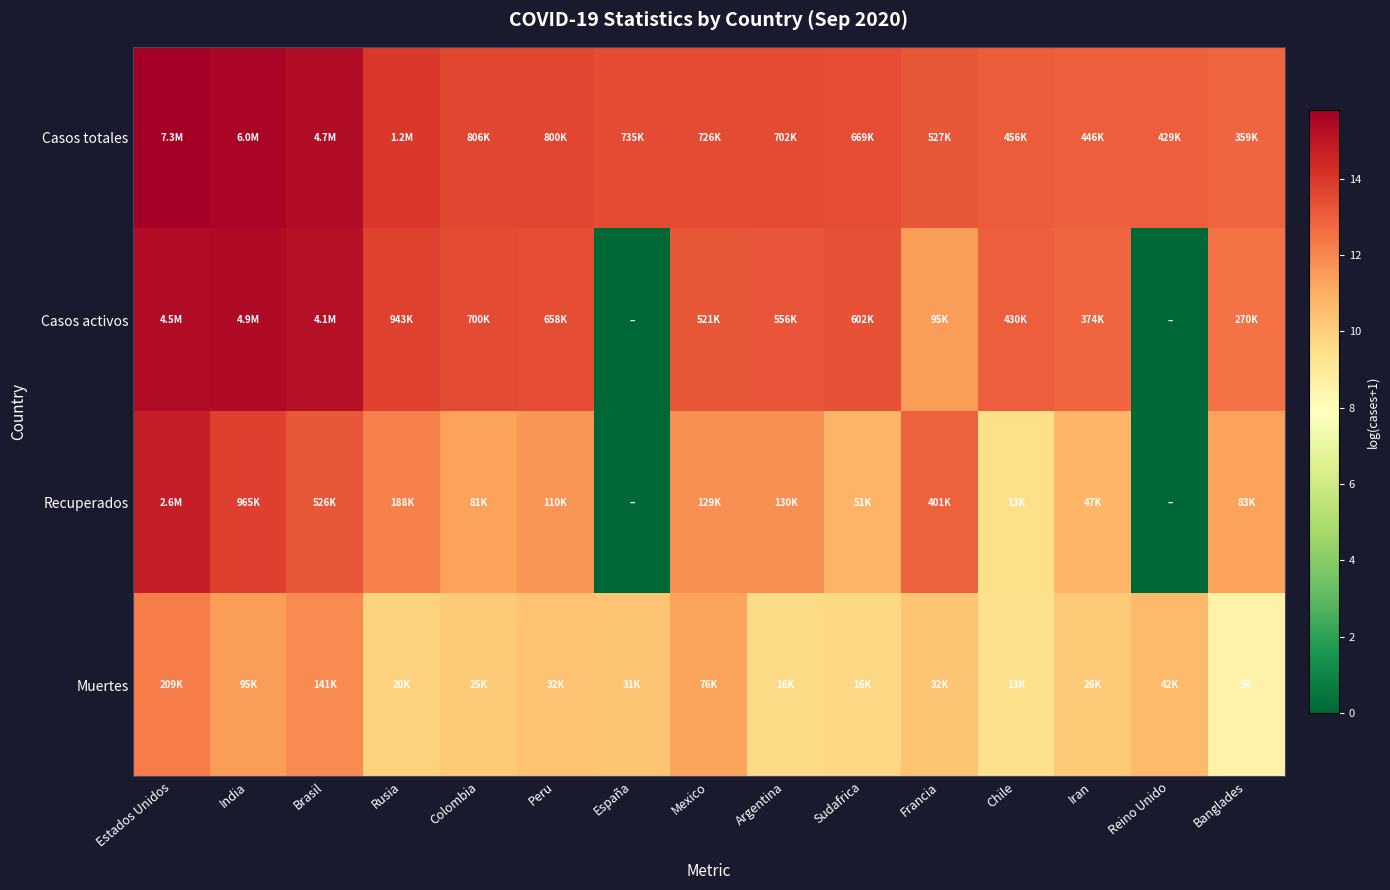

Which series has the widest spread of values?

Casos activos